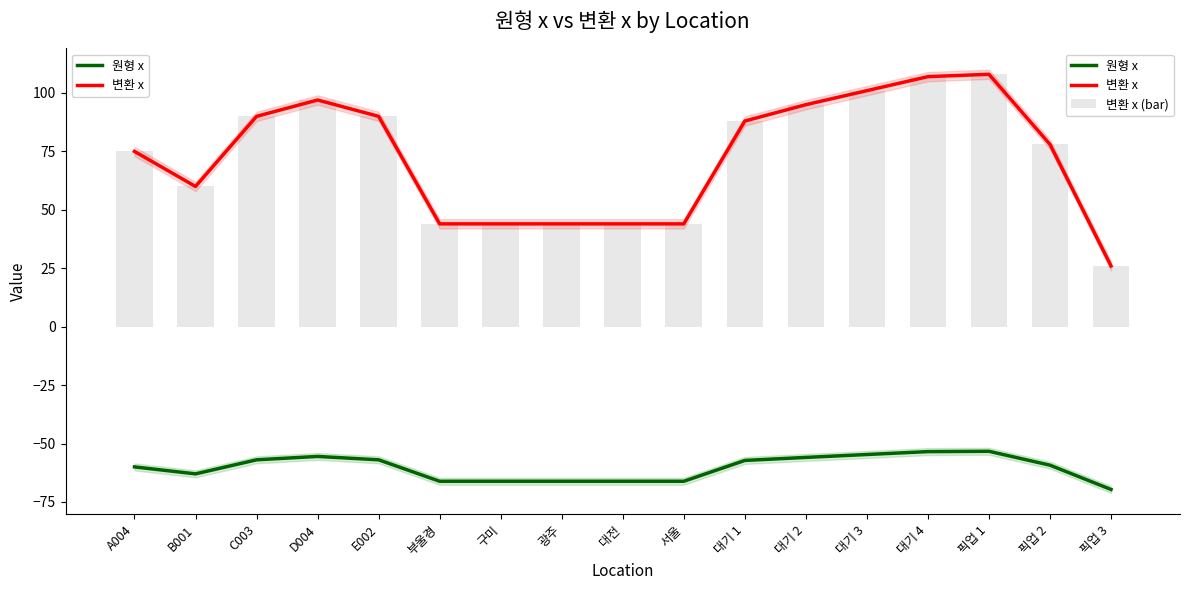

What are all the series names shown in the legend?

원형 x, 변환 x, 변환 x (bar)